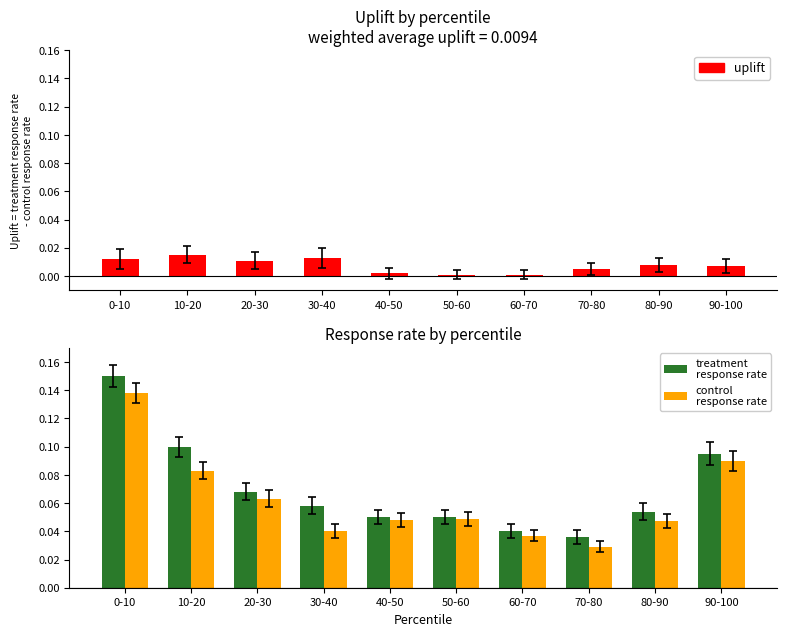

Reading left to right, extract all data points from this chart.

uplift: 0-10=0.0	10-20=0.0	20-30=0.0	30-40=0.0	40-50=0.0	50-60=0.0	60-70=0.0	70-80=0.0	80-90=0.0	90-100=0.0
treatment
response rate: 0-10=0.1	10-20=0.1	20-30=0.1	30-40=0.1	40-50=0.1	50-60=0.1	60-70=0.0	70-80=0.0	80-90=0.1	90-100=0.1
control
response rate: 0-10=0.1	10-20=0.1	20-30=0.1	30-40=0.0	40-50=0.0	50-60=0.0	60-70=0.0	70-80=0.0	80-90=0.0	90-100=0.1